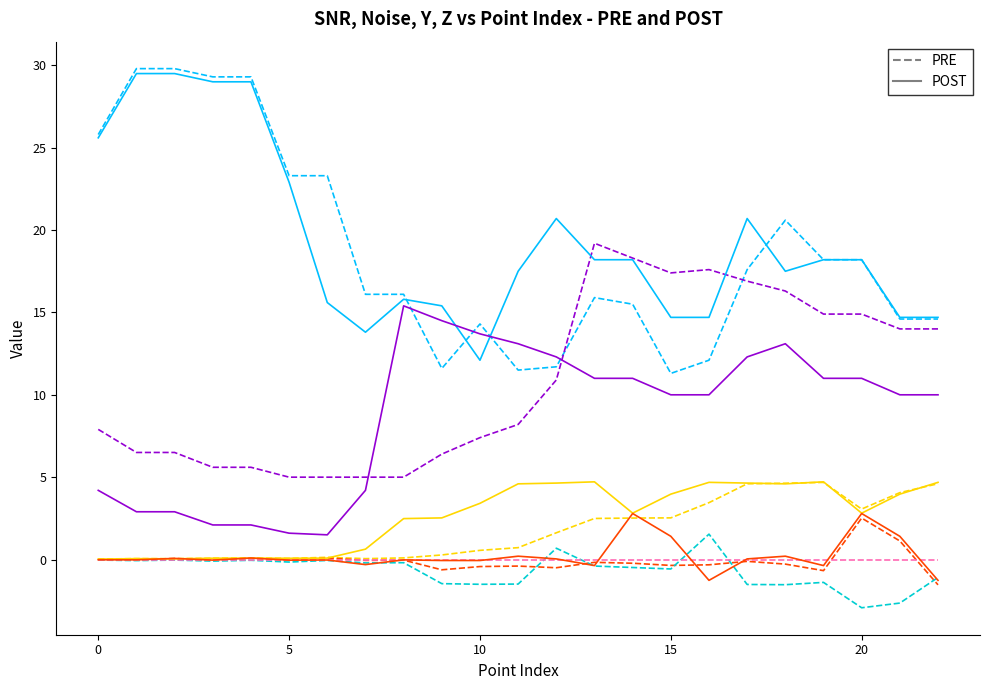

What is the minimum value shown in the chart?

-2.9